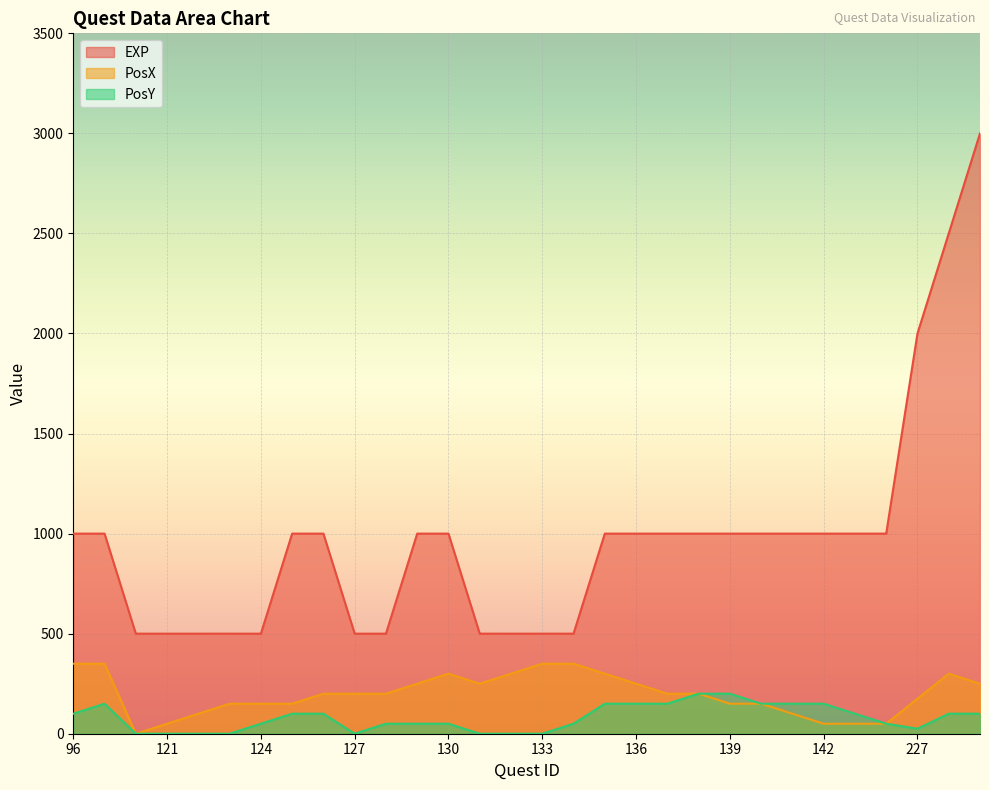

Which category has the highest value in the EXP series?

229